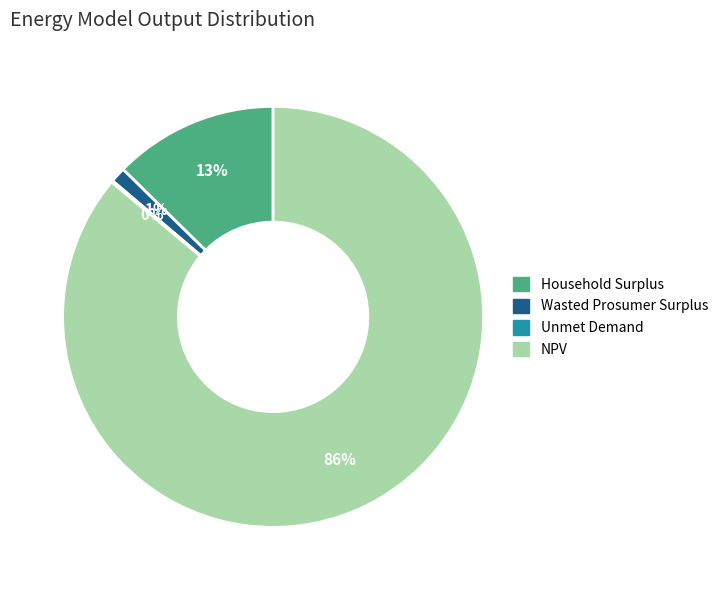

What is the largest slice in the pie chart?

NPV